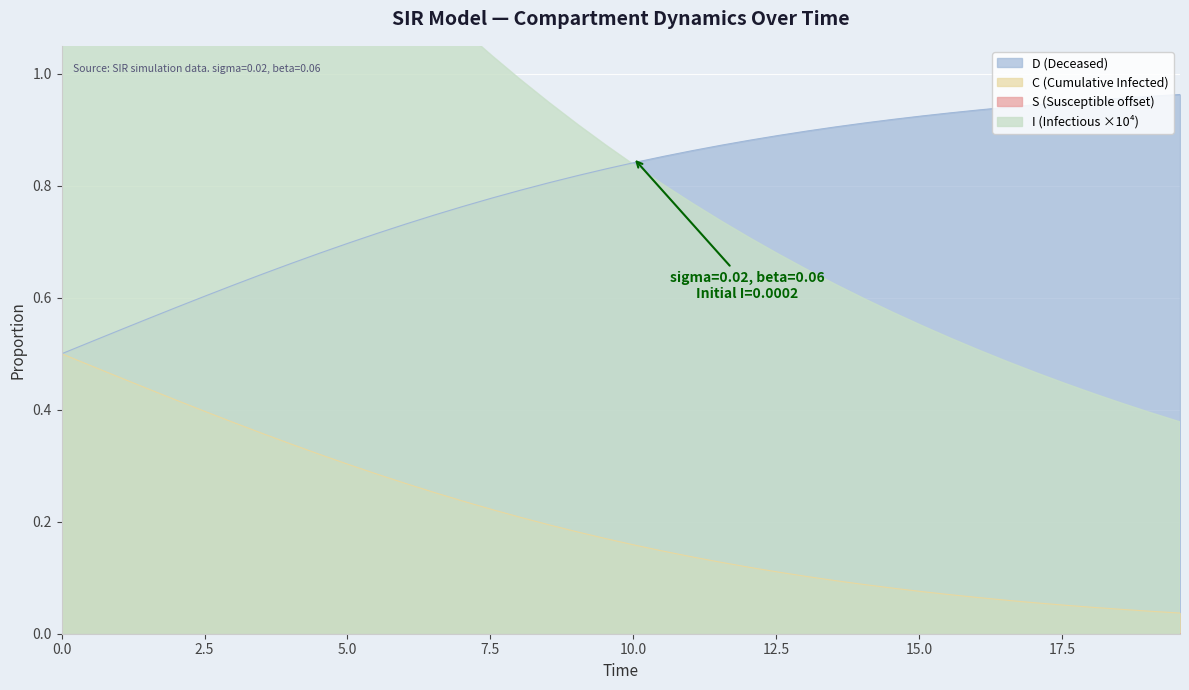

At how many categories does at least one series exceed 0?

40